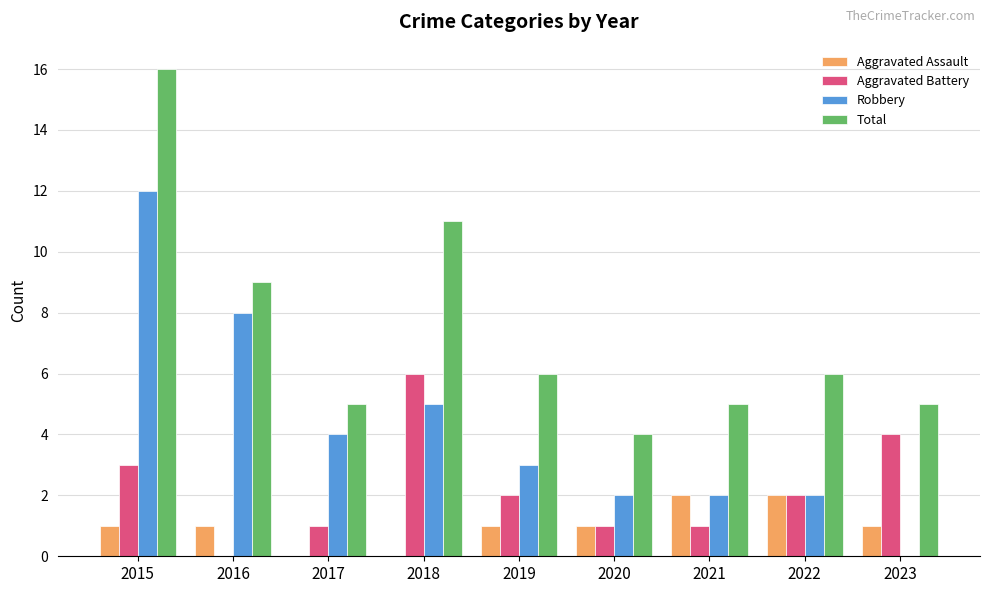

What is the spread (max minus min) of values at 2015?

15